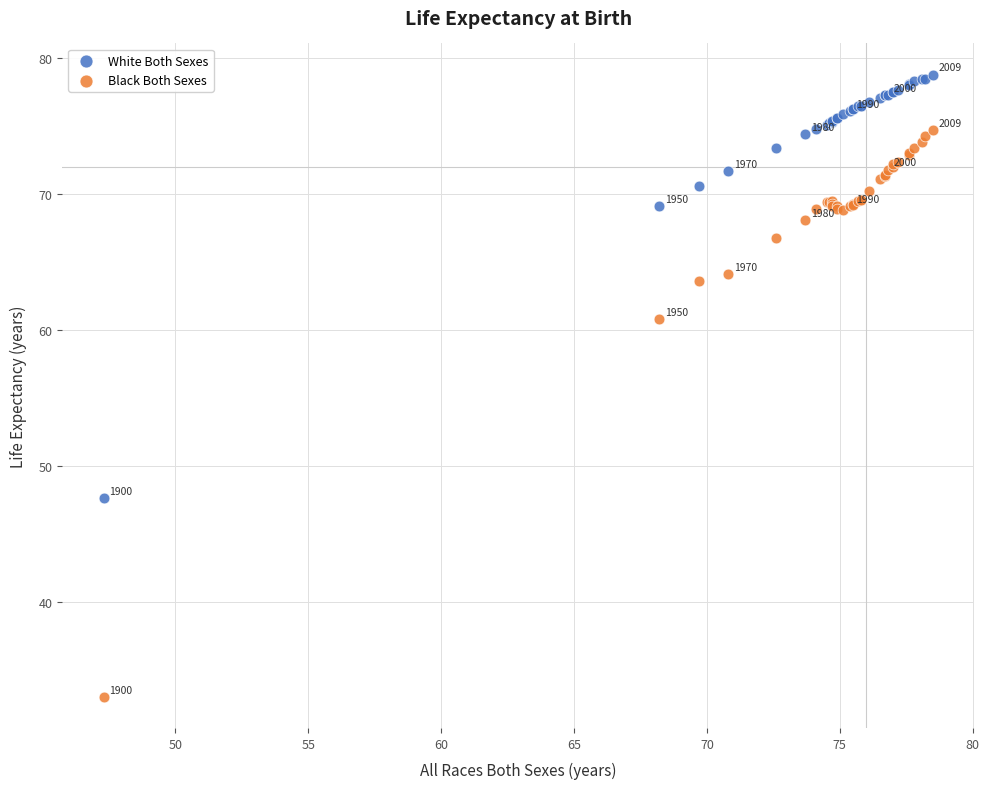

In the Black Both Sexes series, what Y value is closest to 53?

60.8